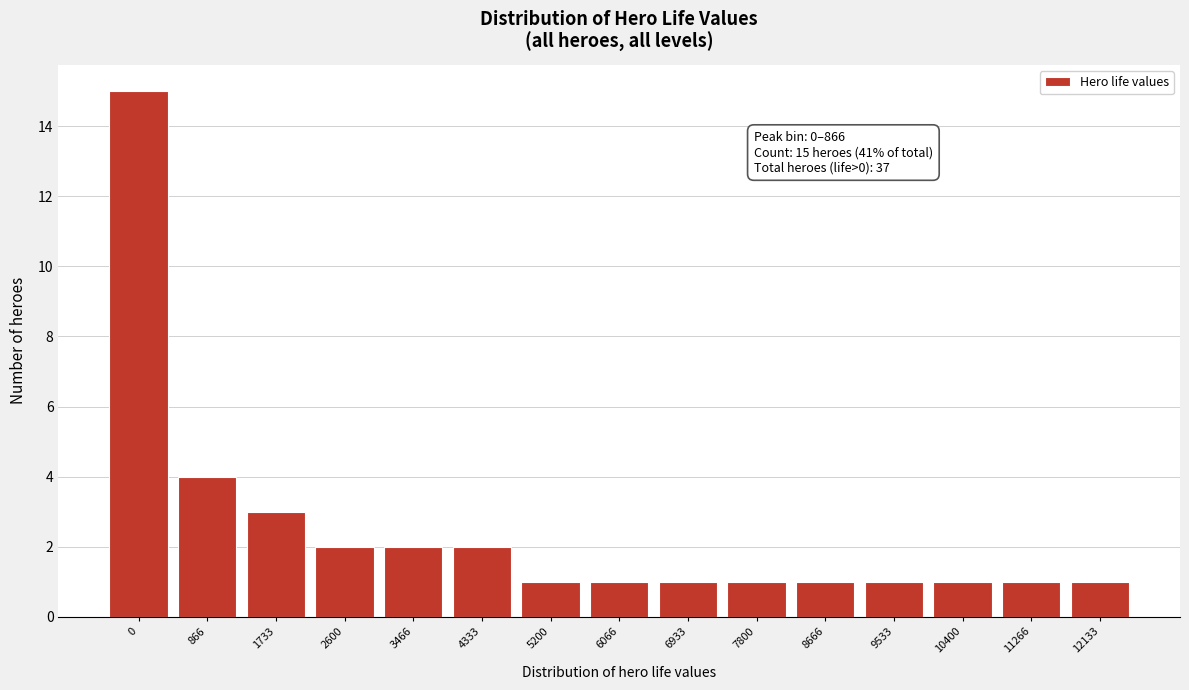

Reading left to right, extract all data points from this chart.

15	4	3	2	2	2	1	1	1	1	1	1	1	1	1